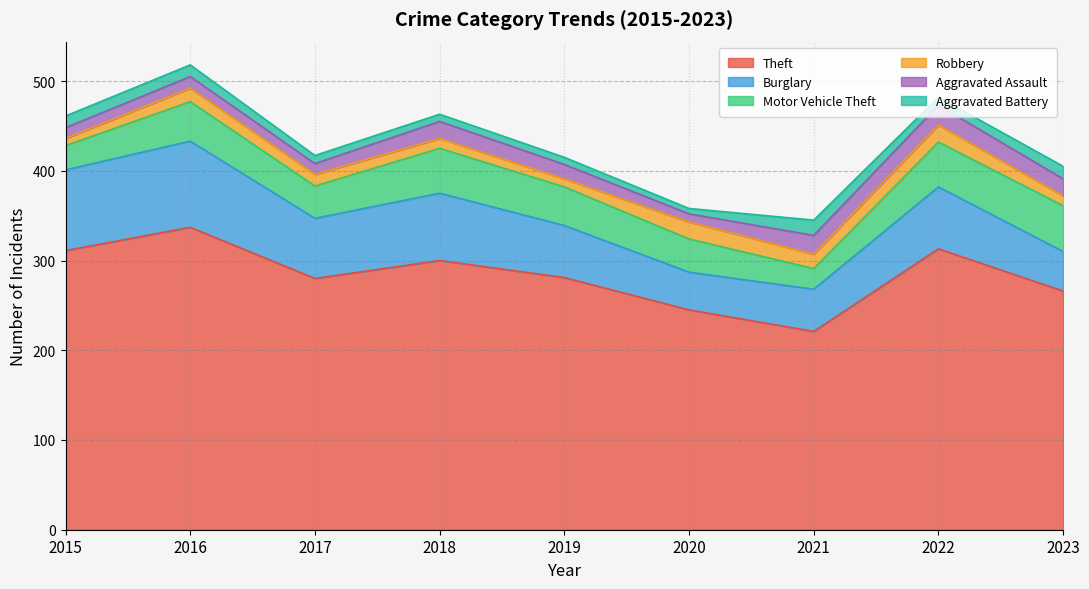

True or false: Theft has a value of 221 at 2021.

True